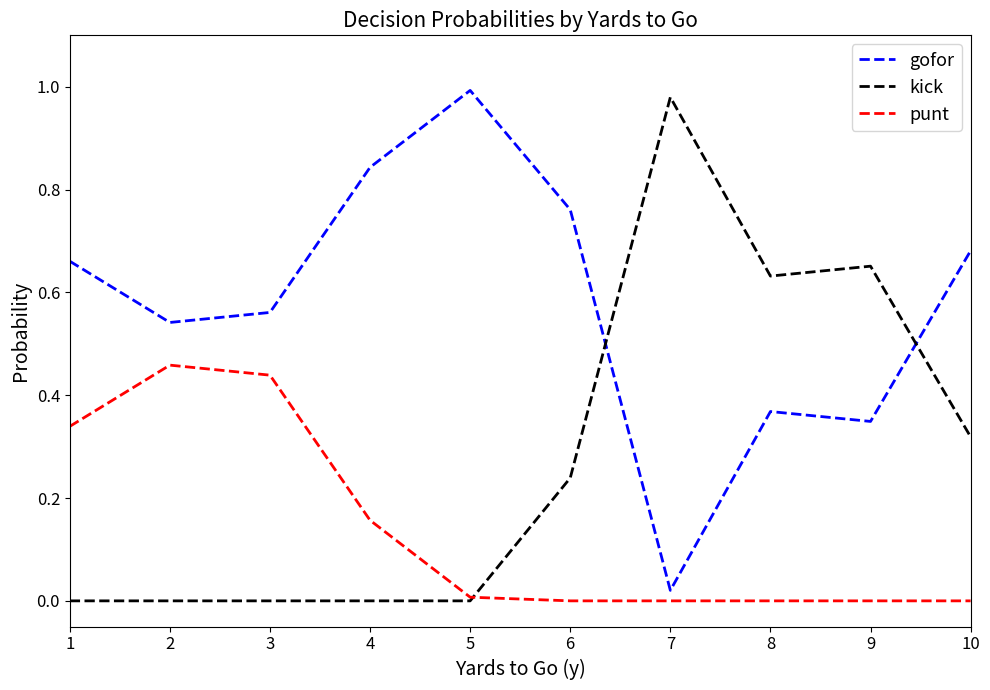

At which label does kick reach its peak?

7